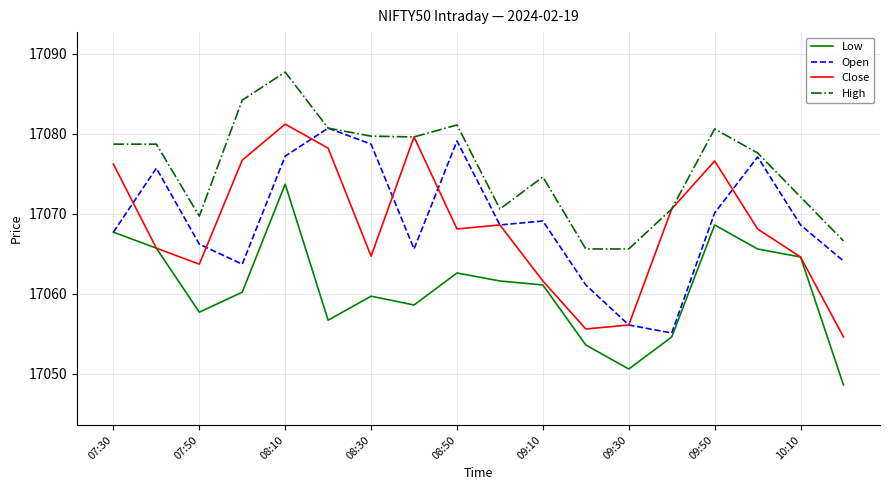

List the series in order of their peak value, lowest first.

Low, Open, Close, High